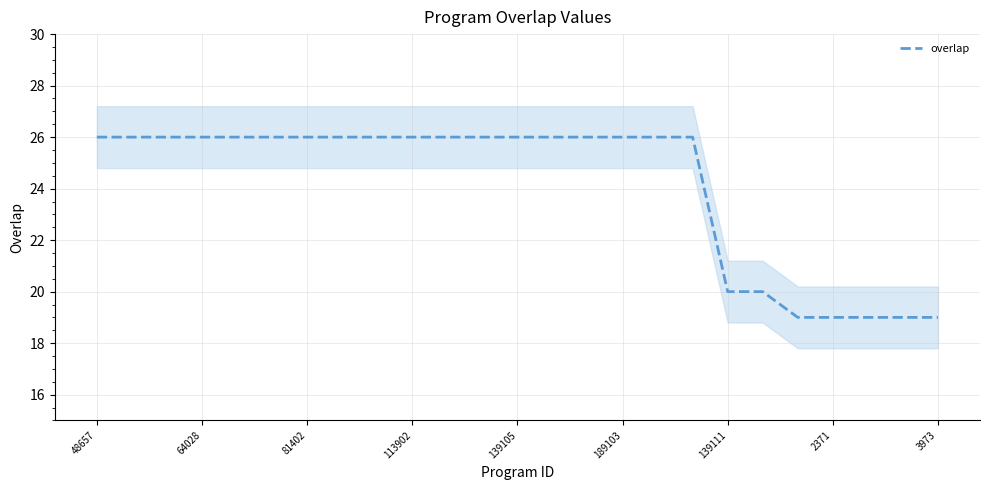

At which category does the chart reach its peak across all series?

48657